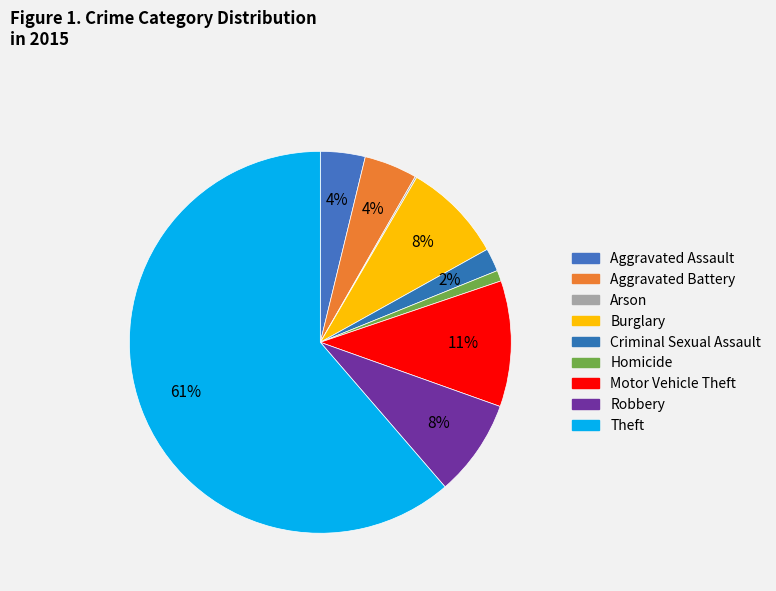

To the nearest percent, what is the combined percentage of Motor Vehicle Theft and Criminal Sexual Assault?

13%